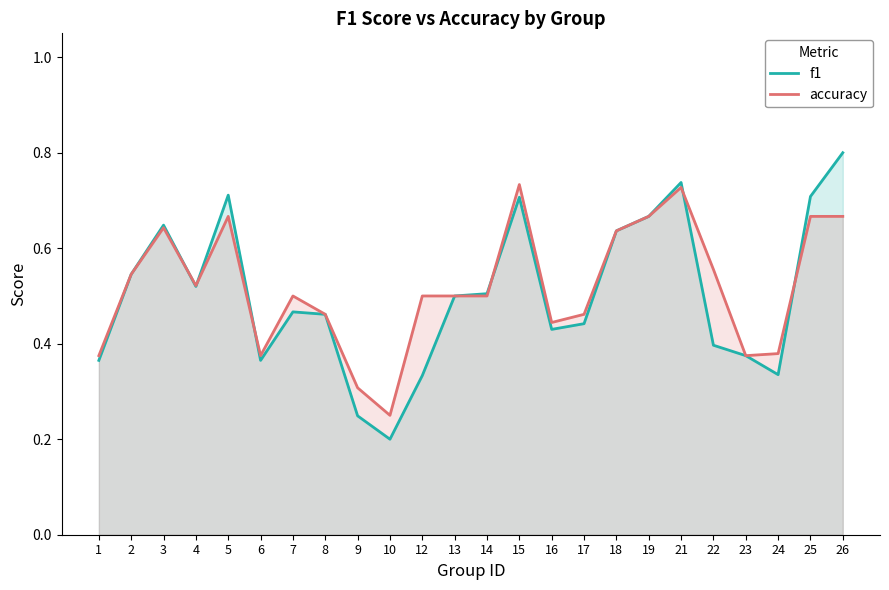

Which series has the largest total across all categories?

accuracy